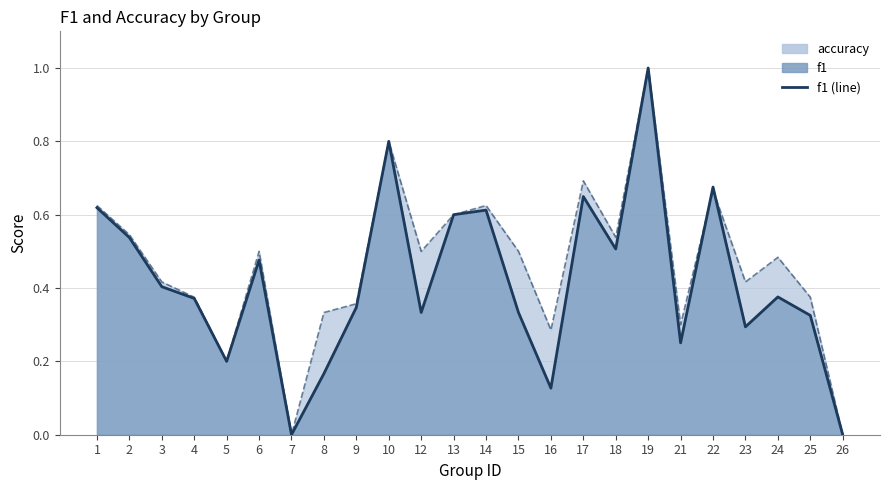

In accuracy (line), how many points are higher than both neighbors (excluding endpoints)?

7